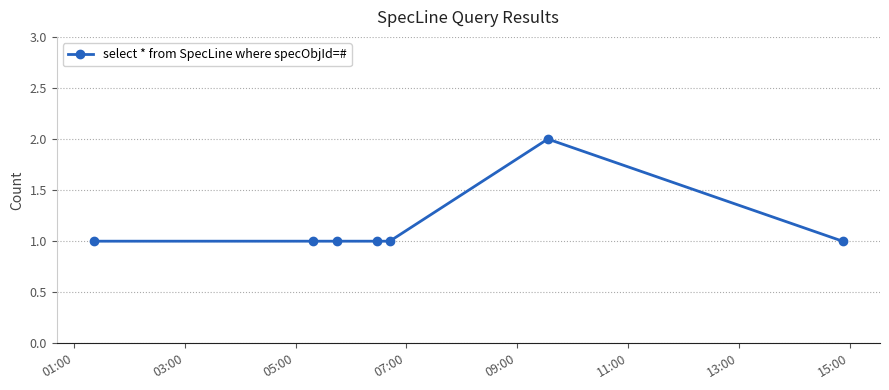

What is the value of the 6th point from the left?

2